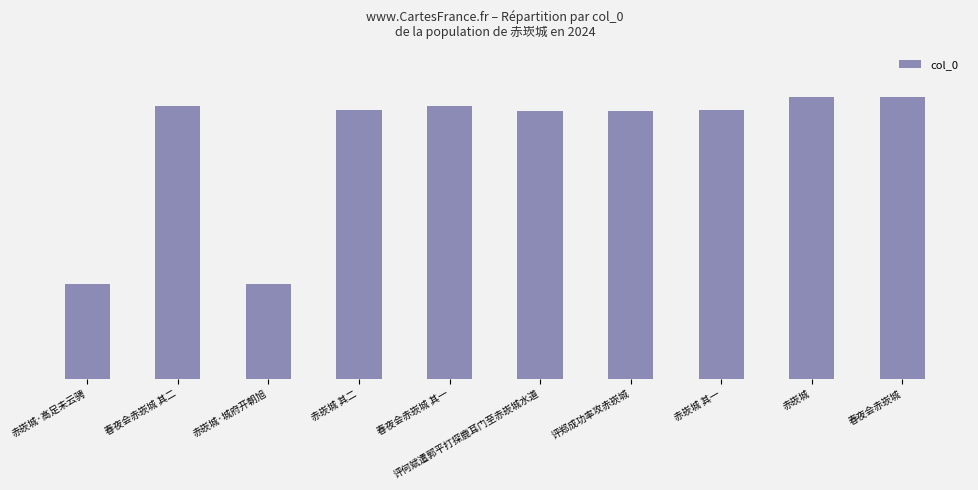

The value at 评何斌遣郭平打探鹿耳门至赤崁城水道 is 266295. True or false?

False